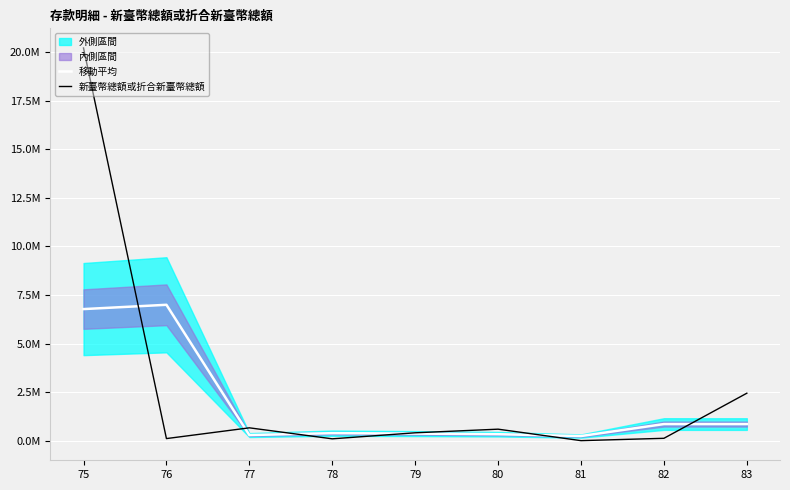

At 77, list the series in order from largest to smallest.

新臺幣總額或折合新臺幣總額, 移動平均